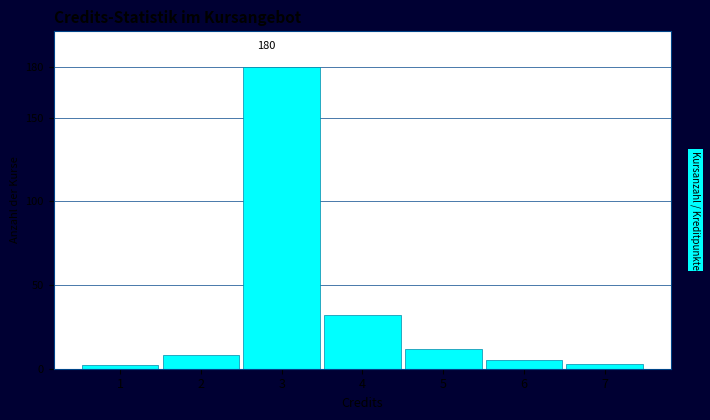

Reading right to left, what are all the values shown in this chart?

3	5	12	32	180	8	2